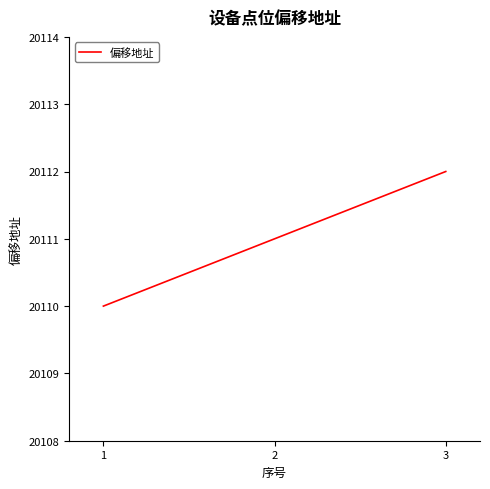

The chart shows a value of 5244 at 2. True or false?

False